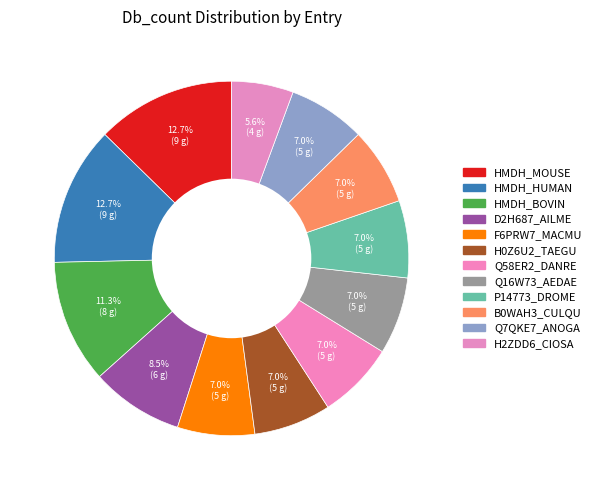

What is the ratio of the value at H2ZDD6_CIOSA to the value at Q7QKE7_ANOGA?

0.8